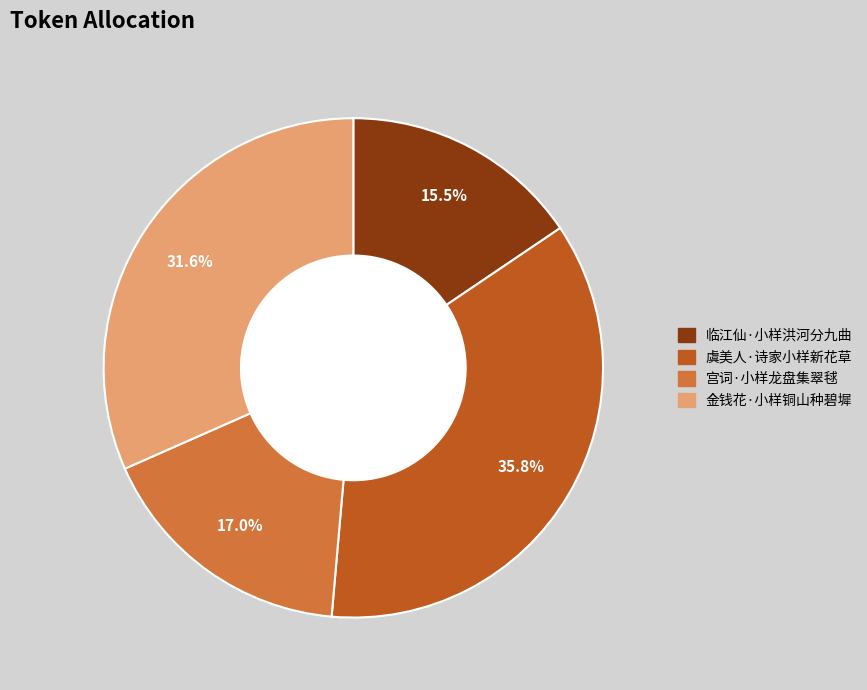

How many slices are in this pie chart?

4